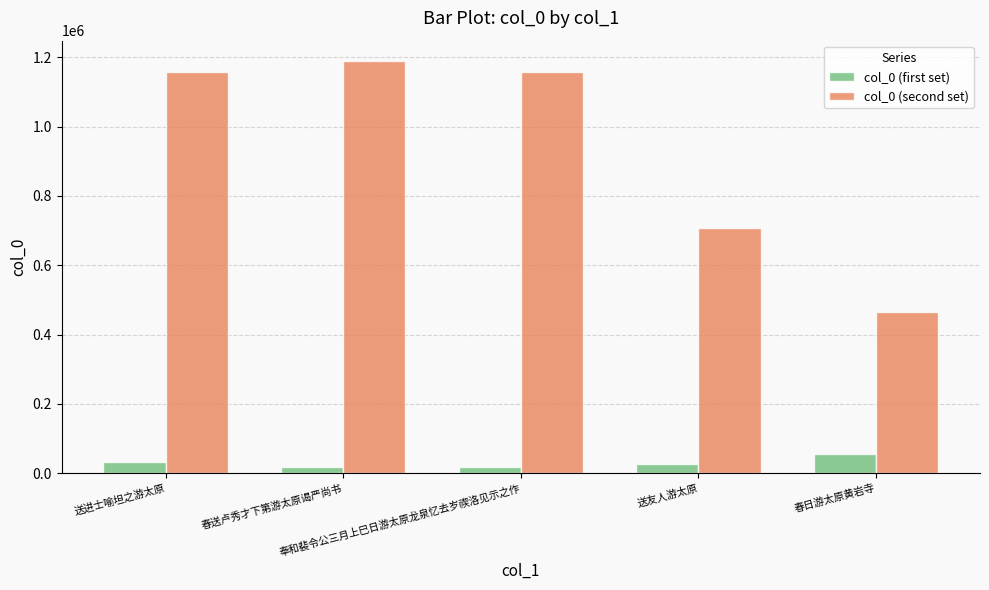

Is it true that col_0 (second set) equals 465429 at 春日游太原黄岩寺?

True